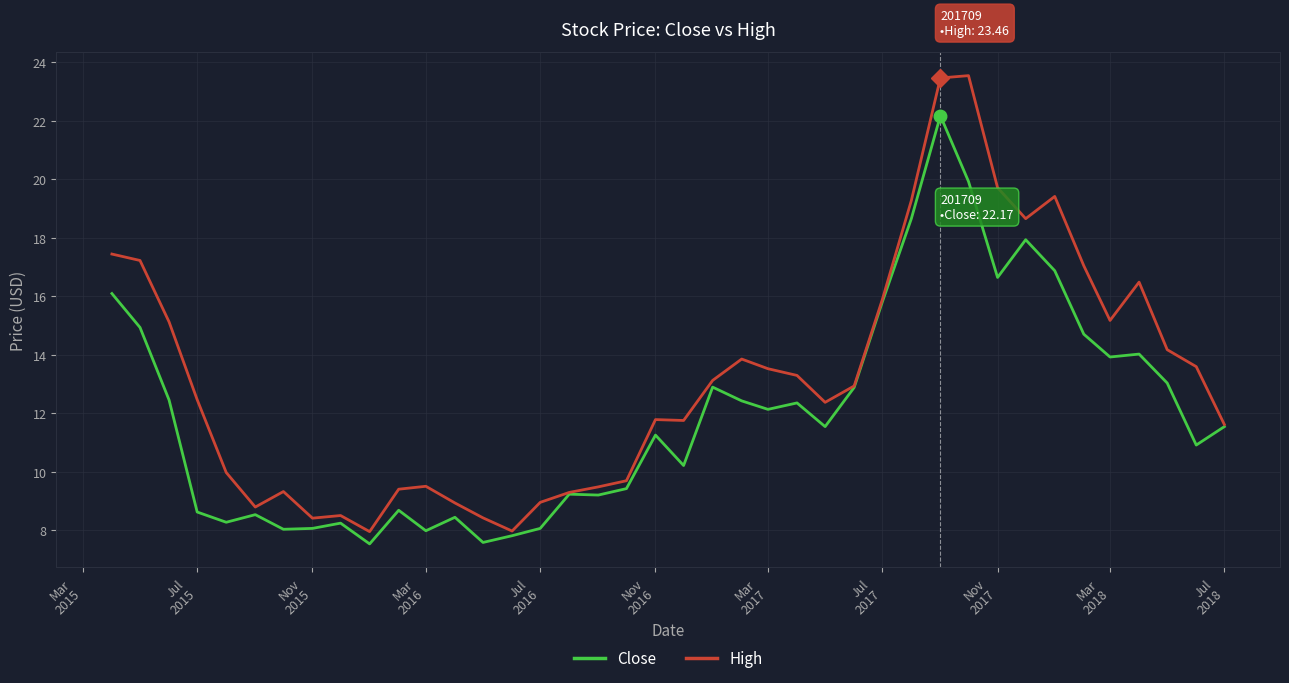

Which series has the largest total across all categories?

High